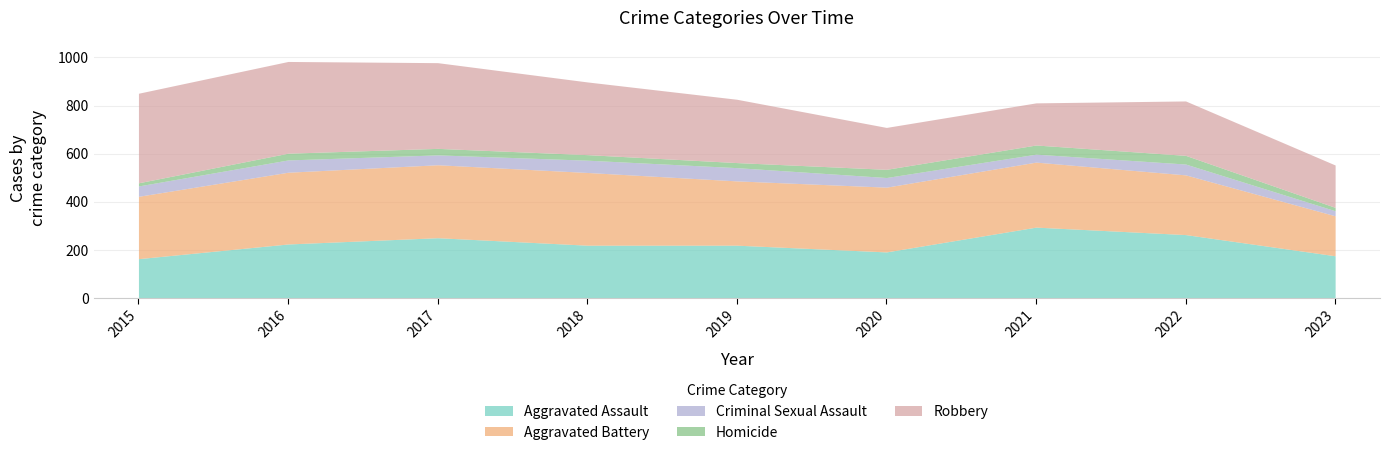

What are all the series names shown in the legend?

Aggravated Assault, Aggravated Battery, Criminal Sexual Assault, Homicide, Robbery